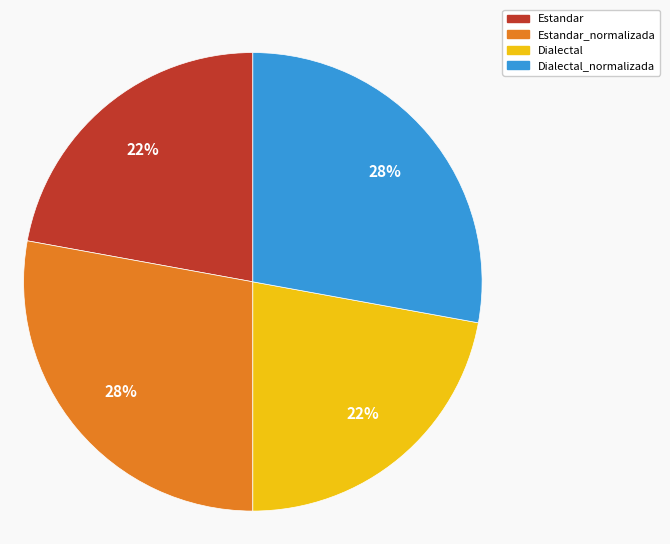

To the nearest percent, what is the difference between the largest and smallest slice percentages?

6%